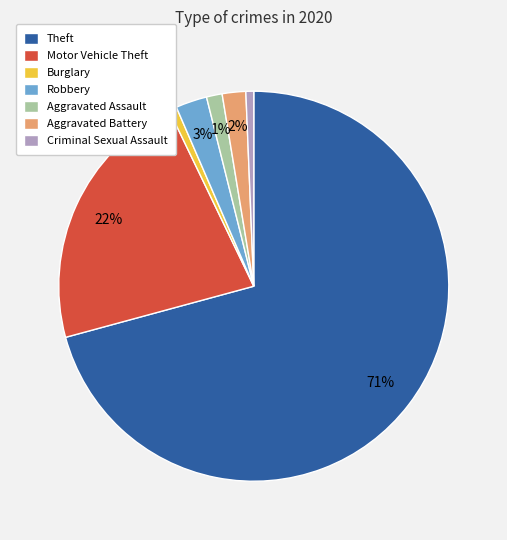

To the nearest percent, what is the average slice percentage?

14%